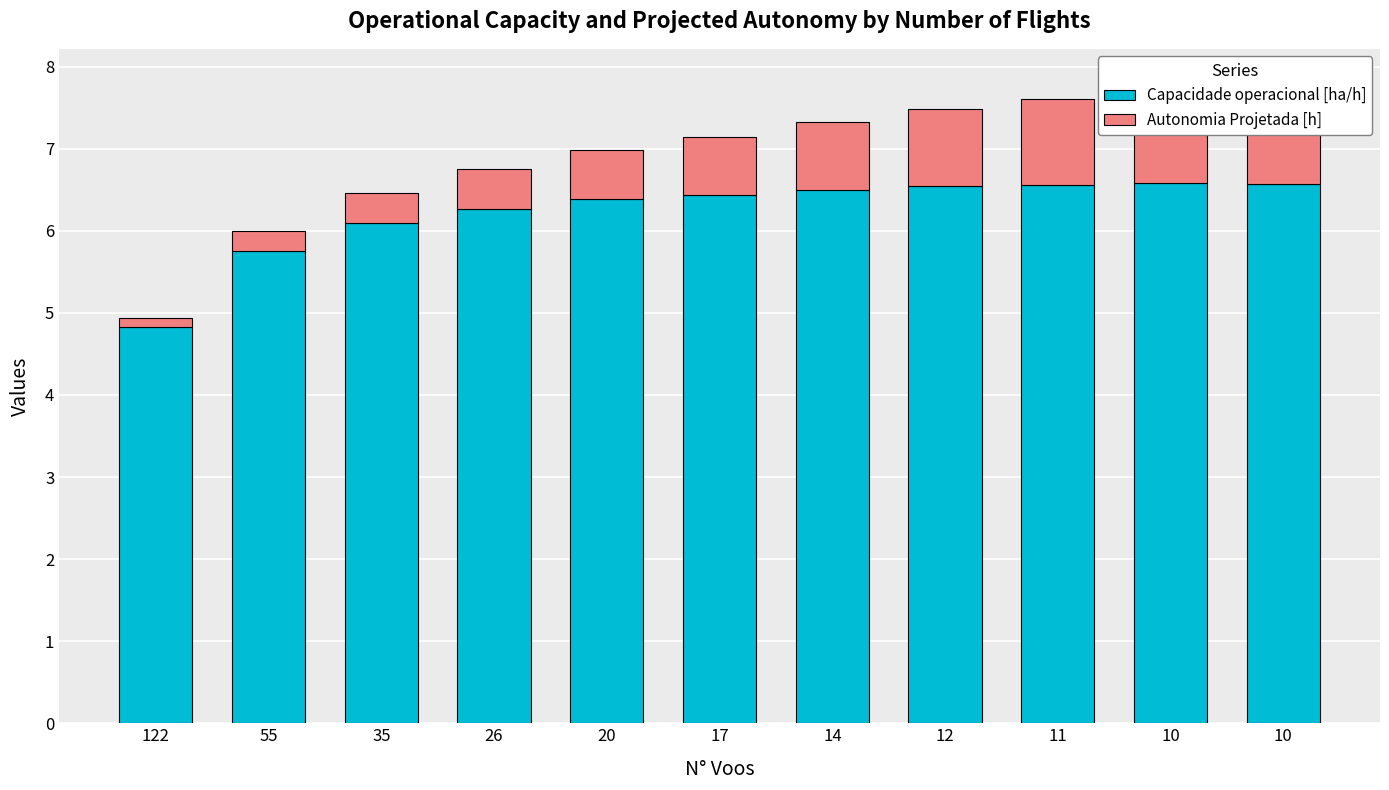

How many distinct data groups are displayed?

2